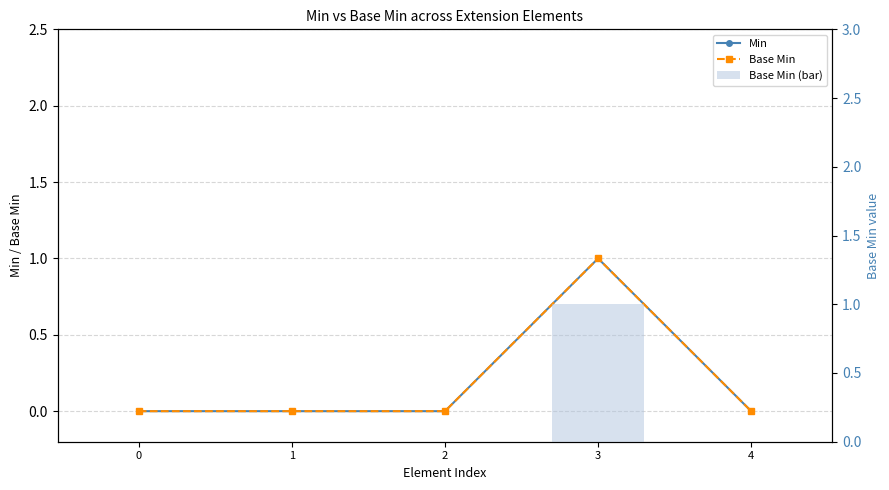

Reading right to left, transcribe all the data shown in this chart.

Min: 4=0	3=1	2=0	1=0	0=0
Base Min: 4=0	3=1	2=0	1=0	0=0
Base Min (bar): 4=0	3=1	2=0	1=0	0=0